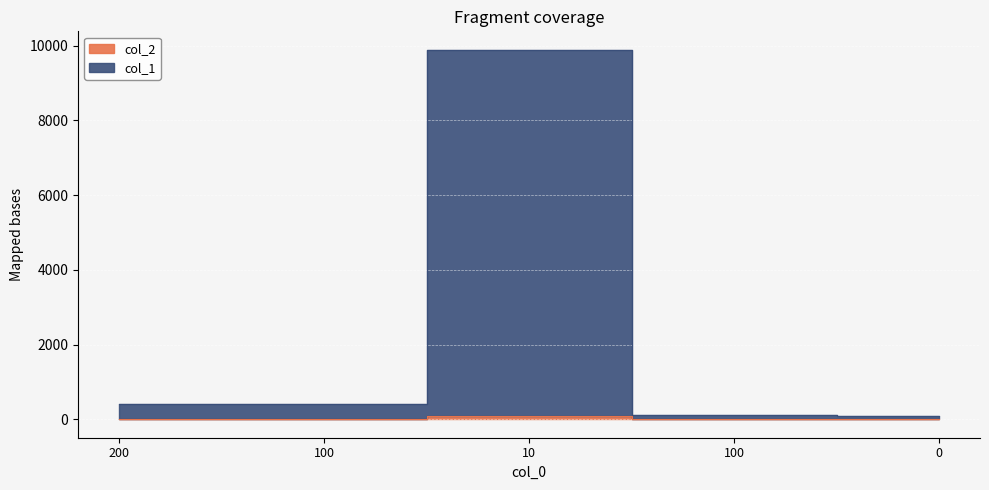

Reading left to right, transcribe all the data shown in this chart.

col_1: 200=406	100=411	10=9891	100=101	0=99
col_2: 200=6	100=11	10=90	100=1	0=0